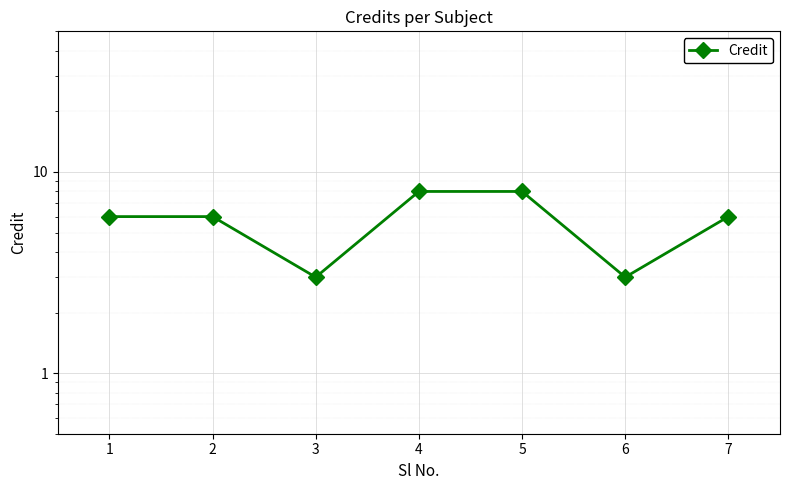

Approximately how many times larger is the value at 7 compared to 4?

0.8